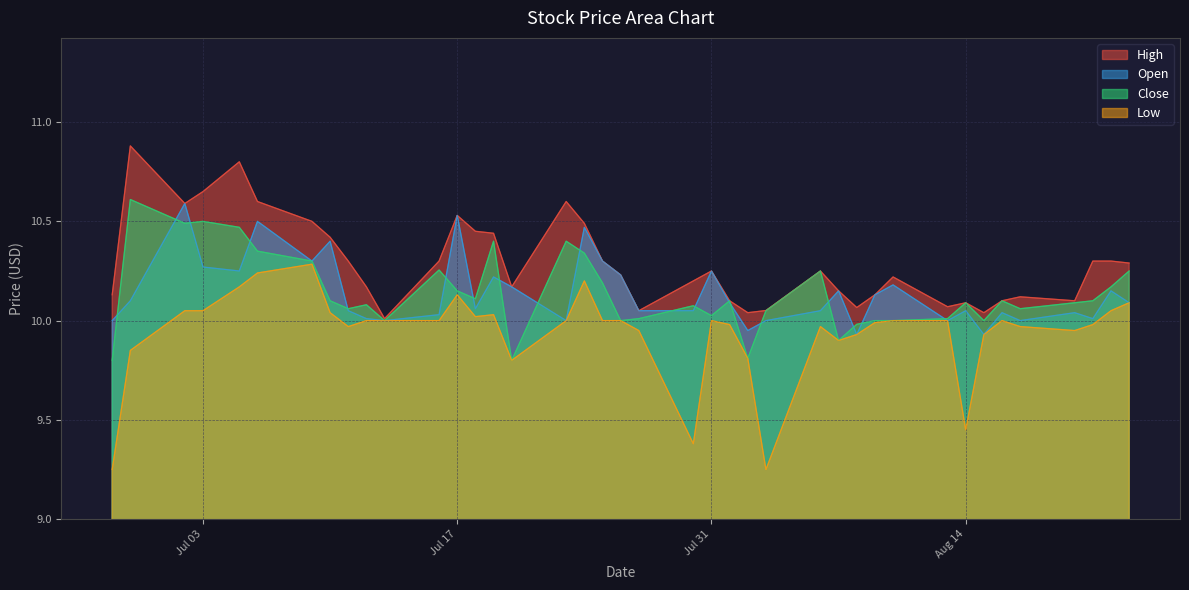

At how many categories does at least one series exceed 9?

40